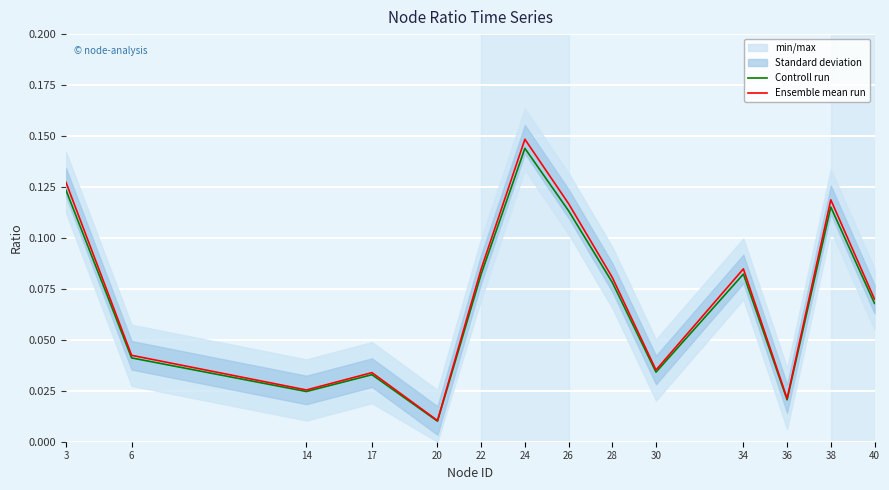

At 20, list the series in order from smallest to largest.

Controll run, Ensemble mean run